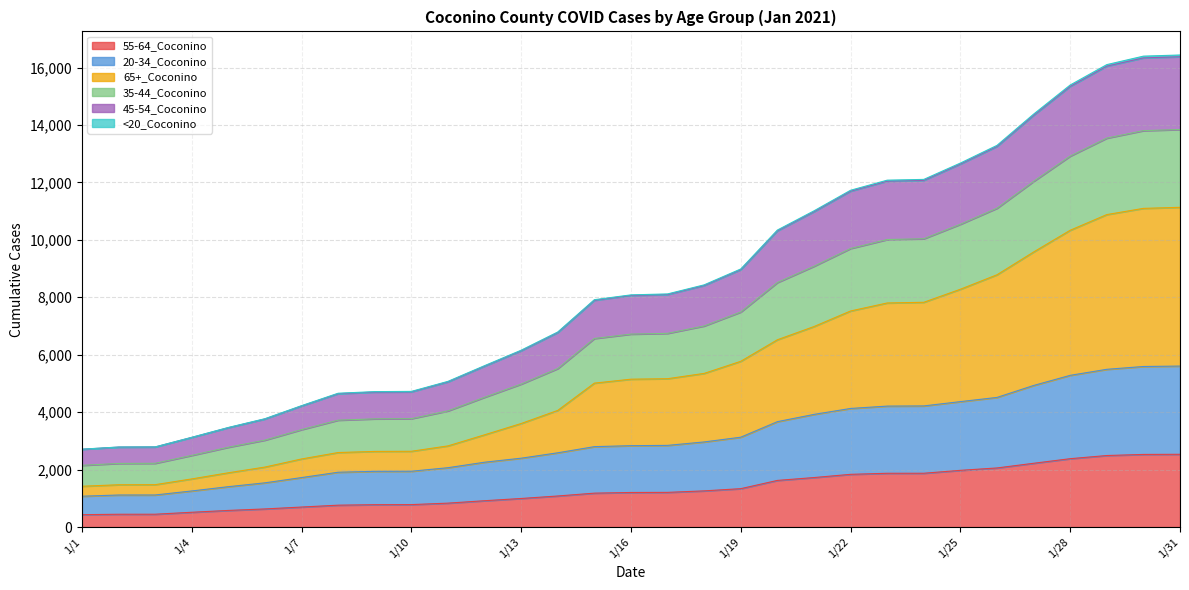

What is the value of the 55-64_Coconino point at the 25th from the left?

1974